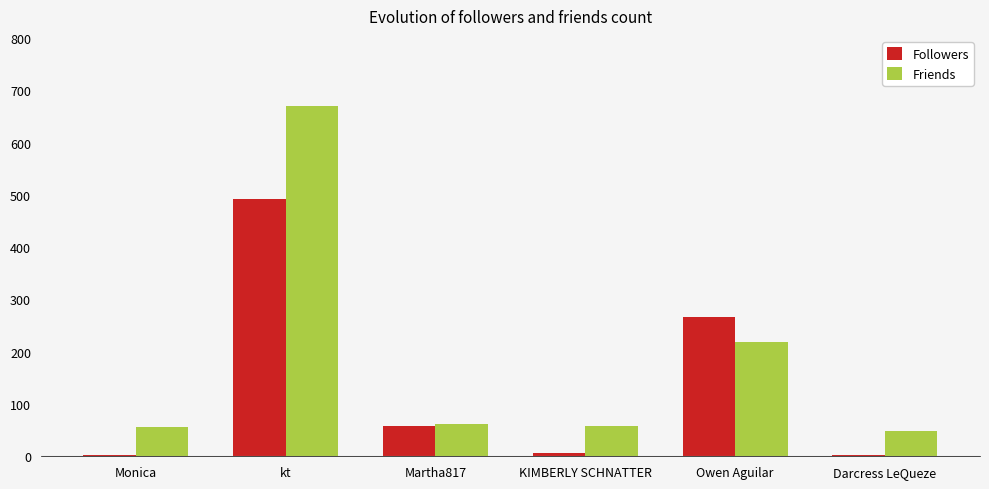

Where is Followers nearest to the value 247?

Owen Aguilar